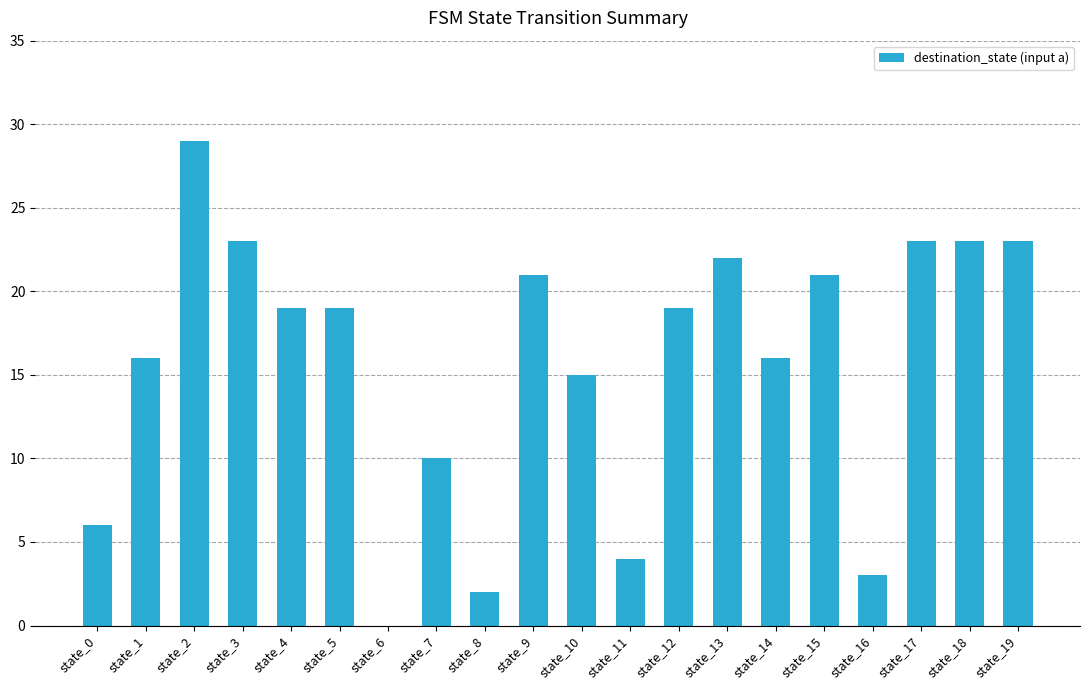

What is the ratio of the value at state_7 to the value at state_10?

0.7